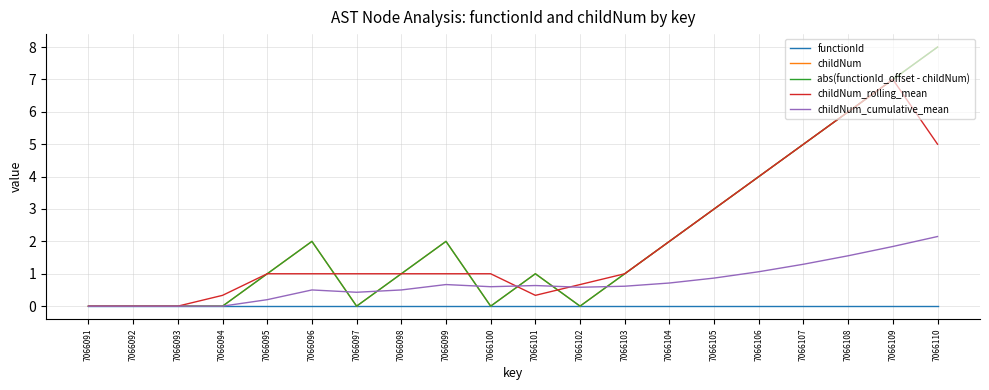

Does the chart have visible grid lines?

Yes